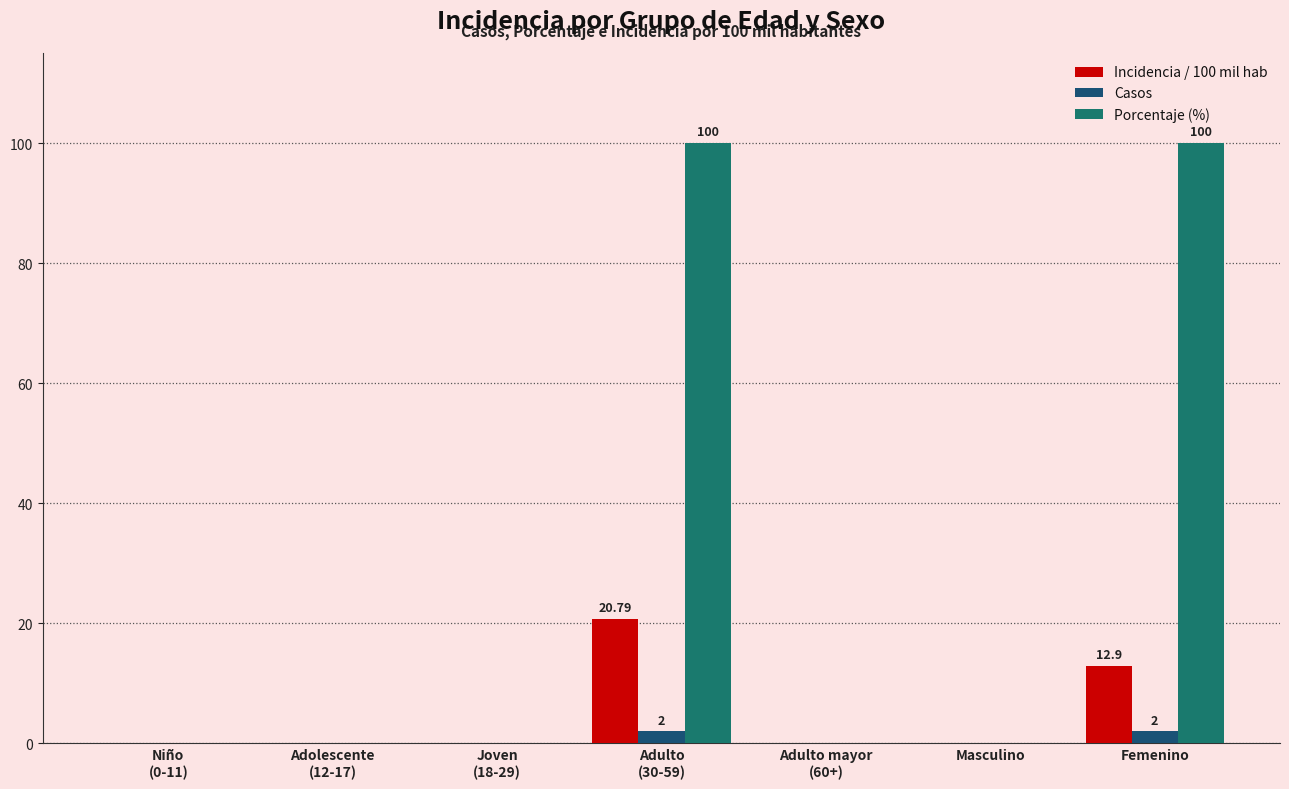

What is the sum of all Casos values?

4.0